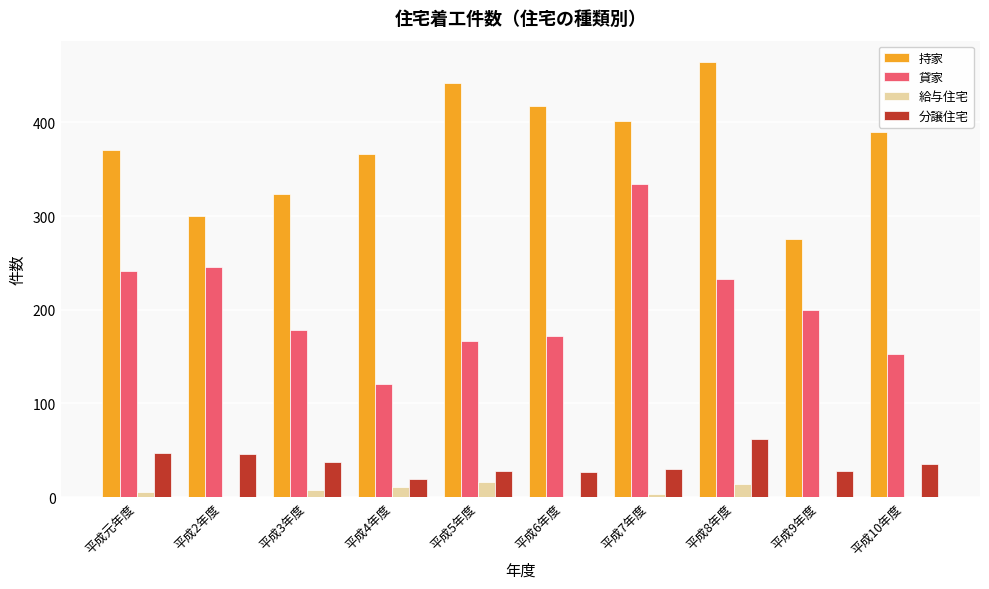

Count the 給与住宅 values in the range 0 to 11.

8